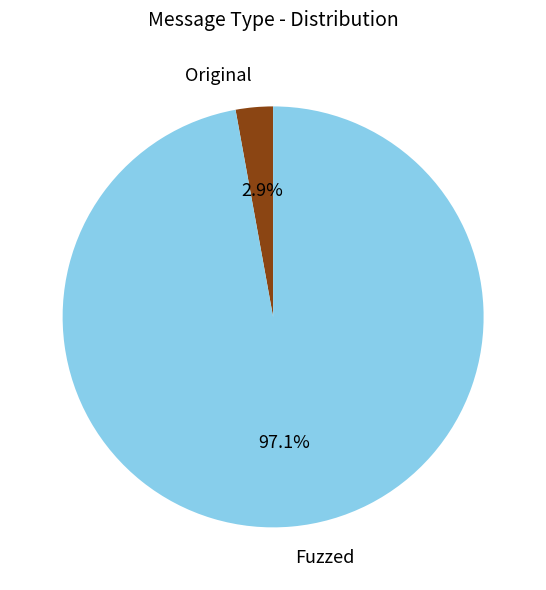

How many slices are in this pie chart?

2